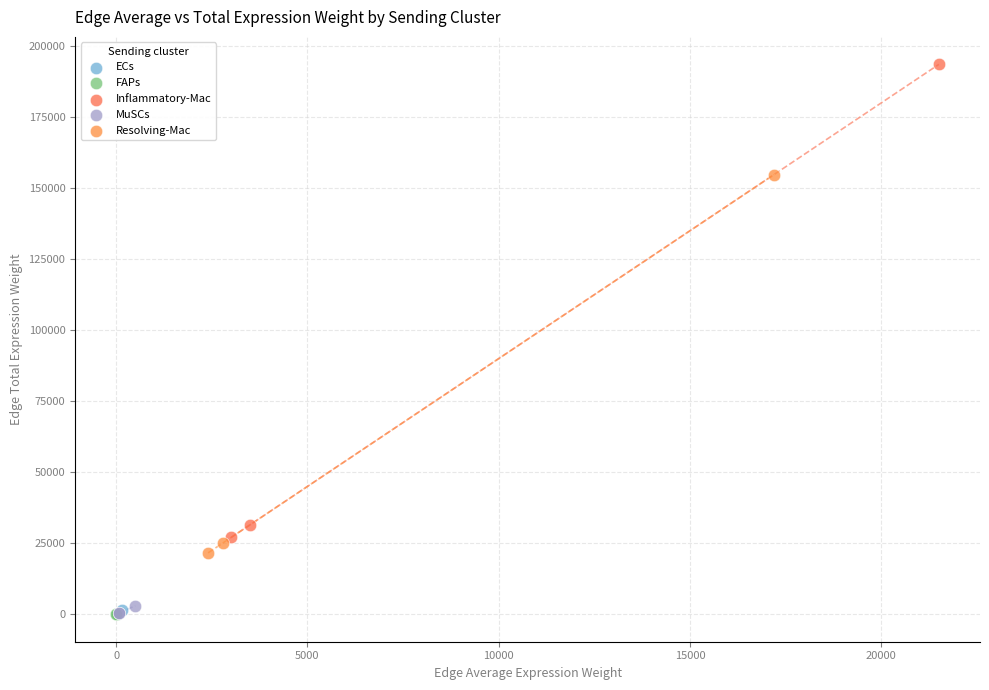

Which series has the largest Y range (max minus min)?

Inflammatory-Mac